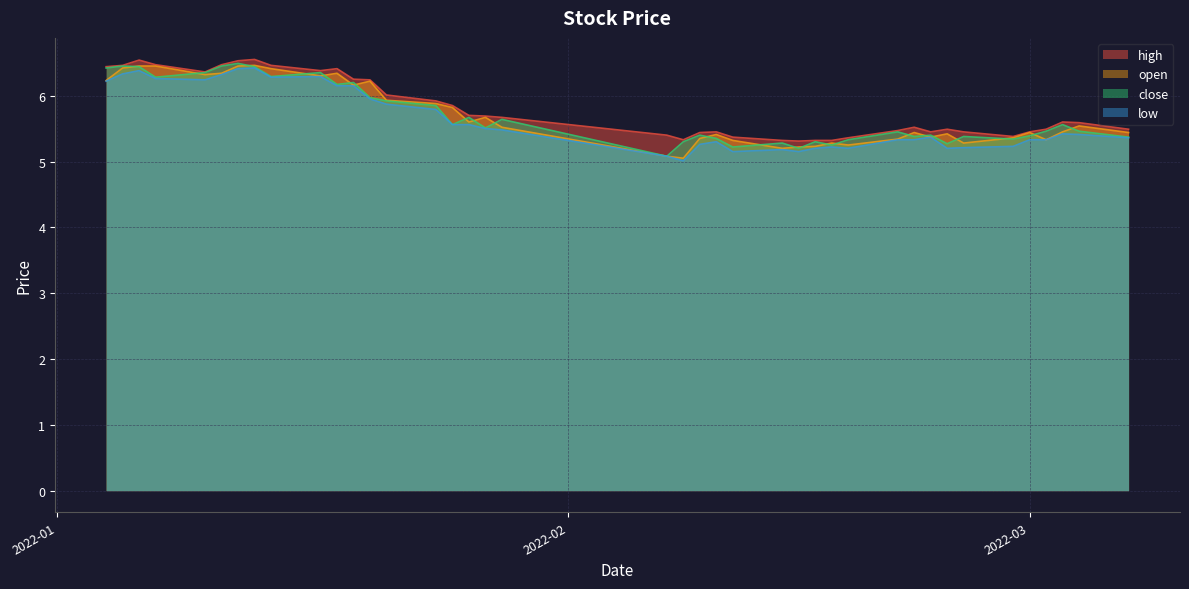

What position from the left is 2022-01-26?

17